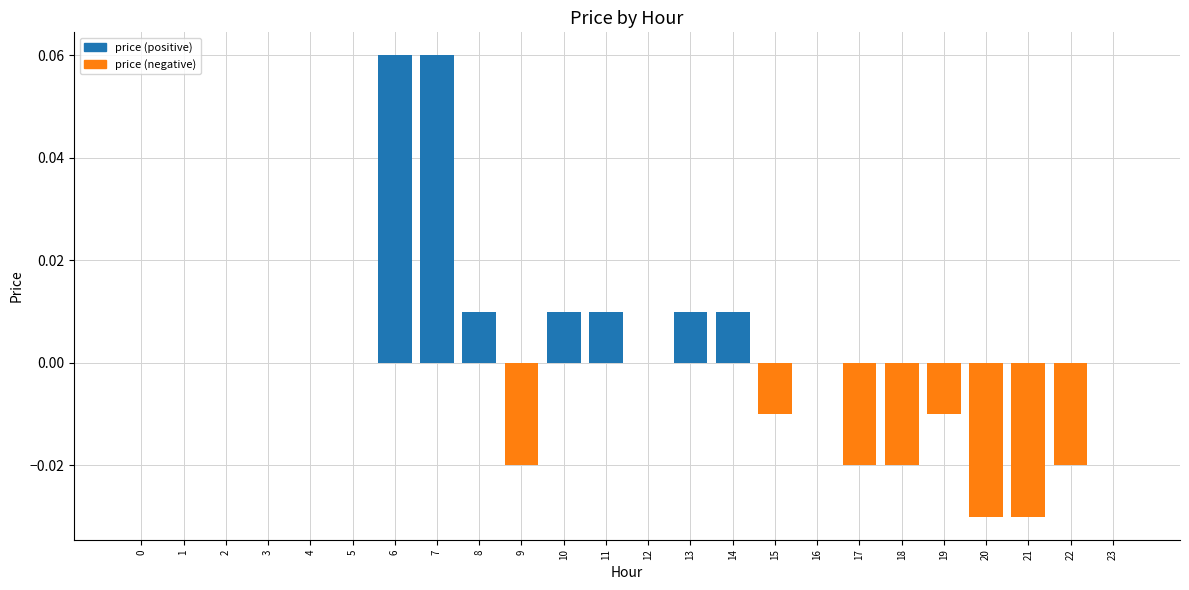

Between 6 and 12, which is larger?

6